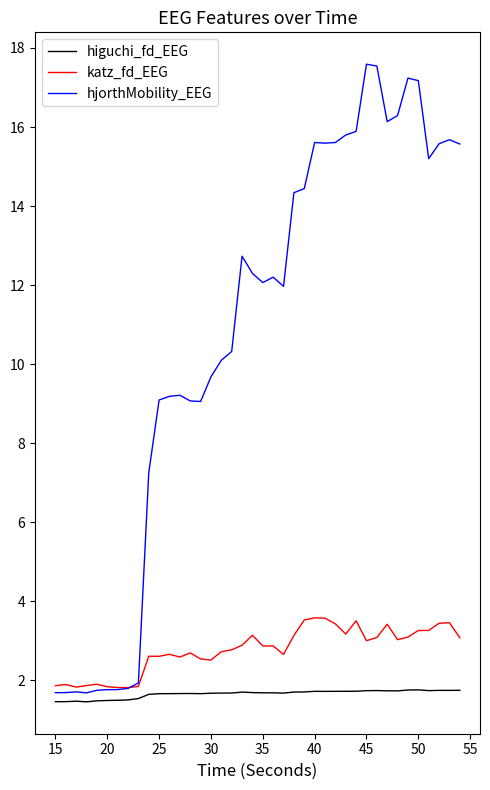

Which series has the largest total across all categories?

hjorthMobility_EEG